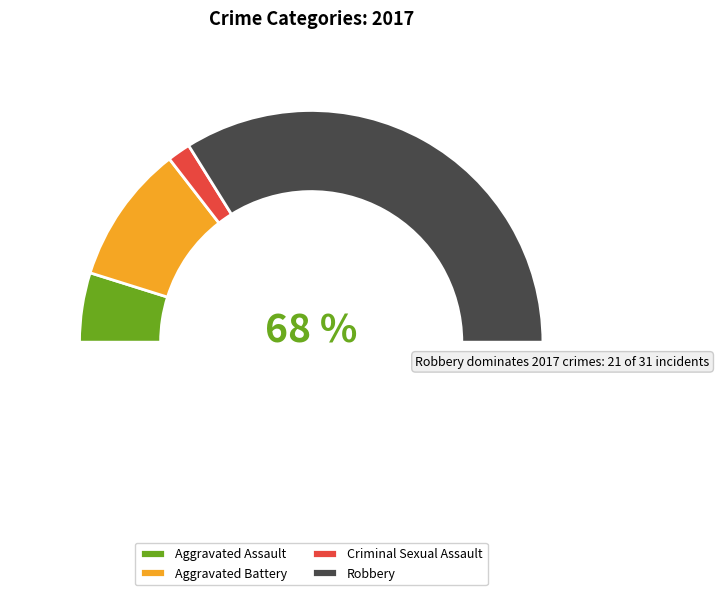

Rank the categories by value from highest to lowest.

Robbery, Aggravated Battery, Aggravated Assault, Criminal Sexual Assault